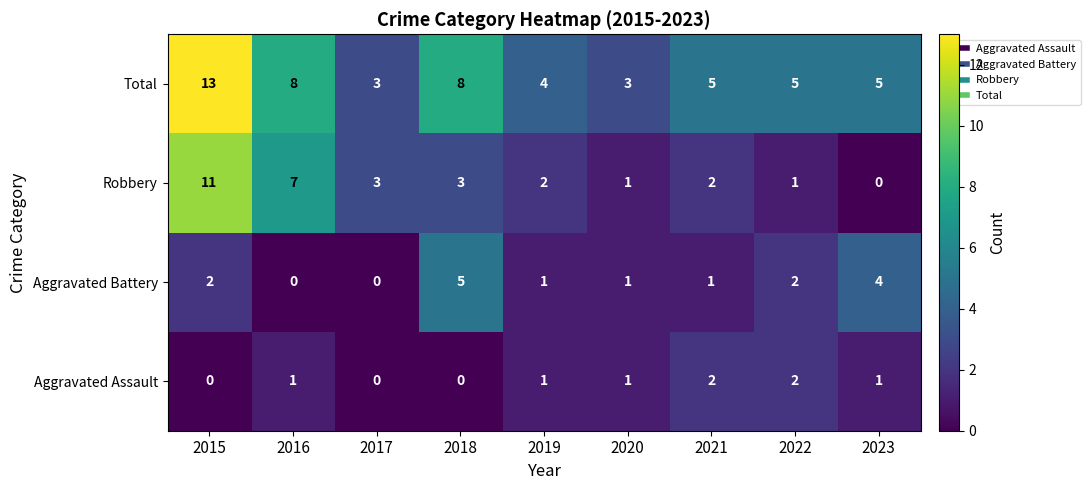

Count the number of categories in the chart.

9